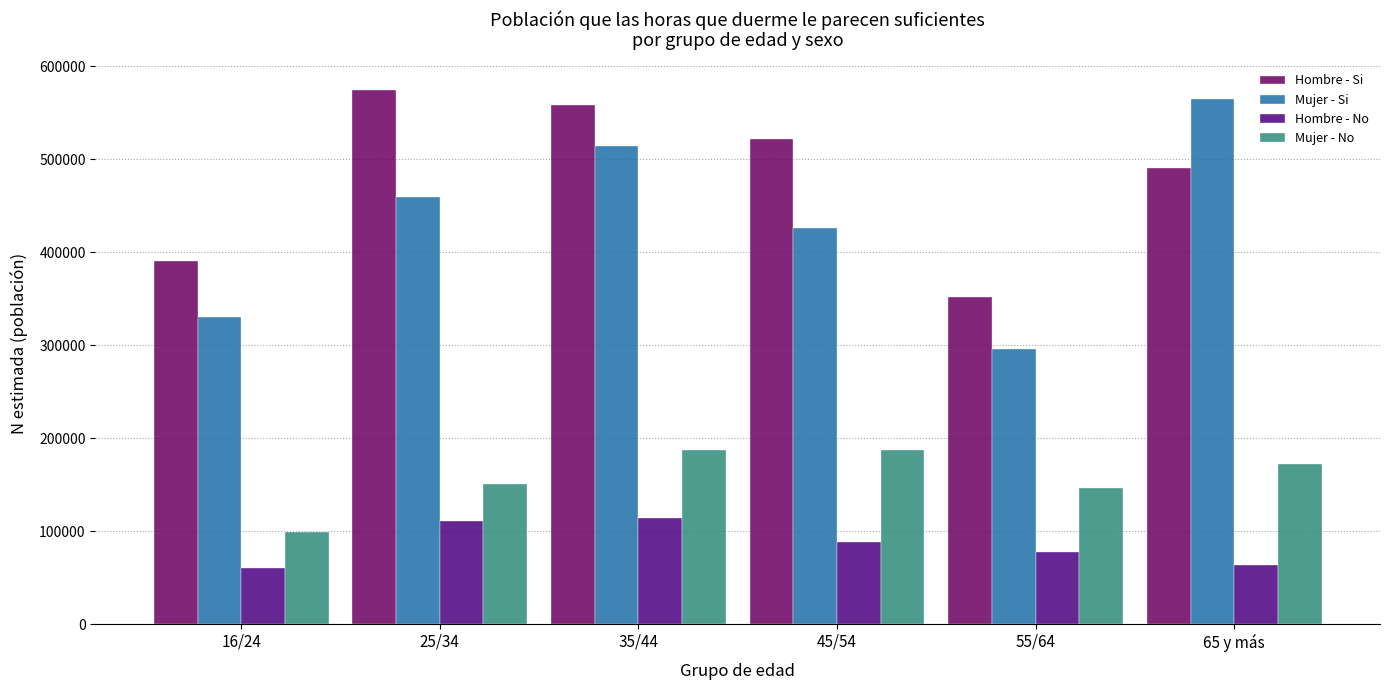

The value of Mujer - Si at 35/44 is 514160. True or false?

True